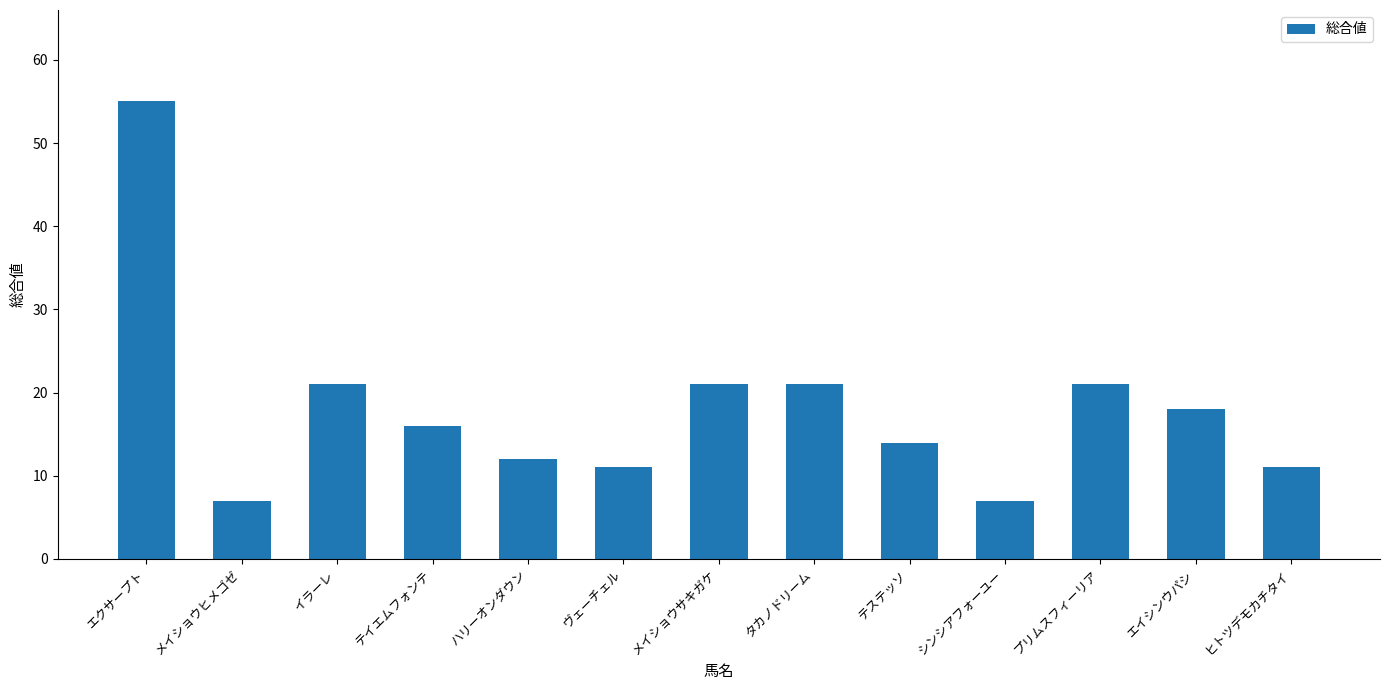

What is the maximum value shown in the chart?

55